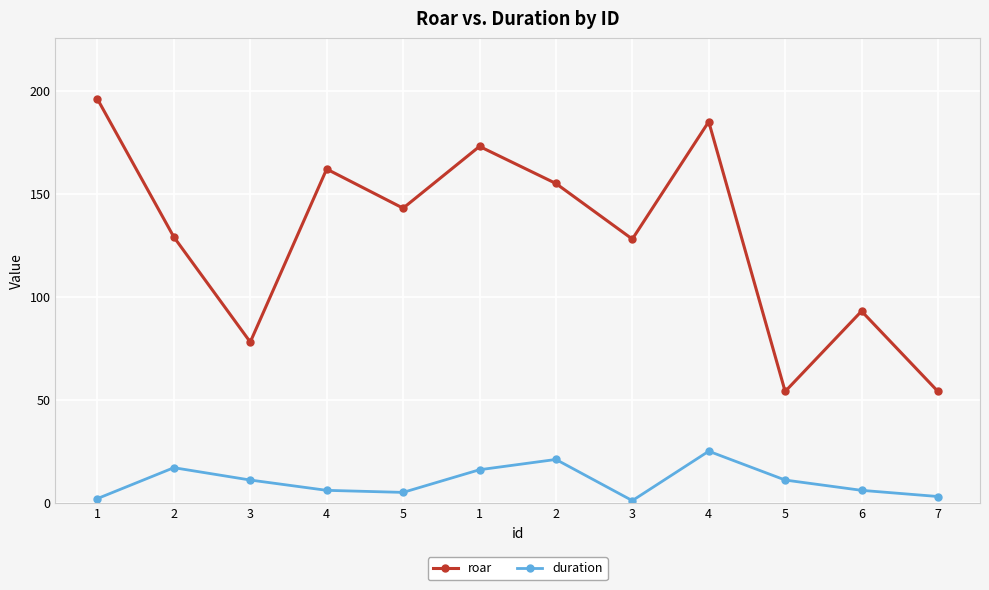

Rank the categories by roar value from lowest to highest.

5, 7, 3, 6, 3, 2, 5, 2, 4, 1, 4, 1